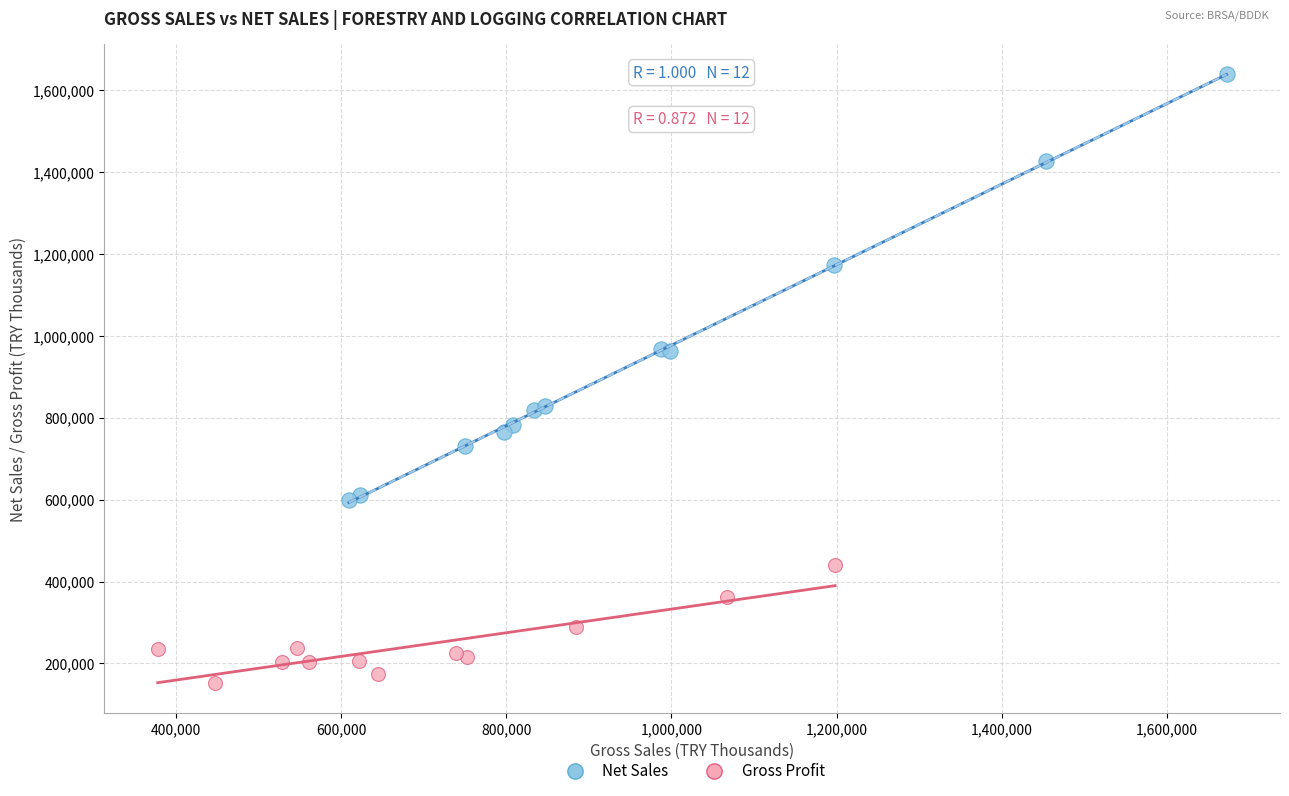

Which series has the widest spread of Y values?

Net Sales